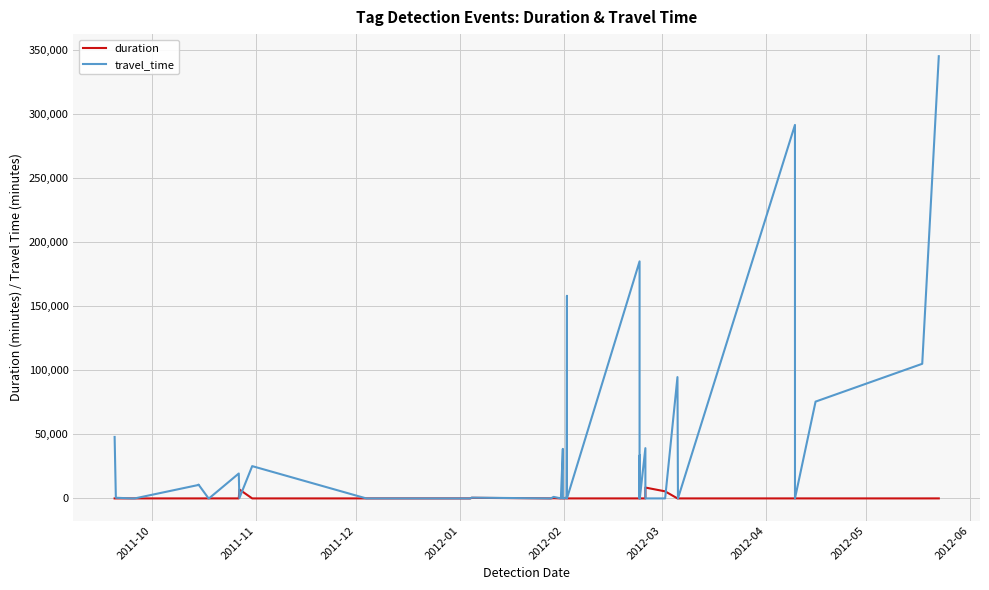

How many intersections are there between duration and travel_time?

4